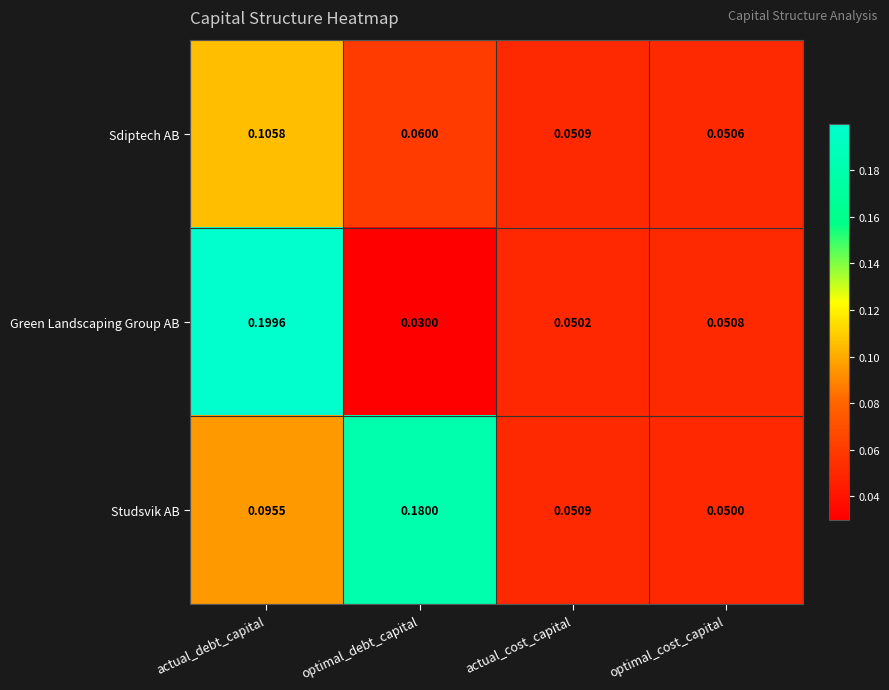

Between actual_debt_capital and actual_cost_capital, which series saw the biggest shift?

Green Landscaping Group AB